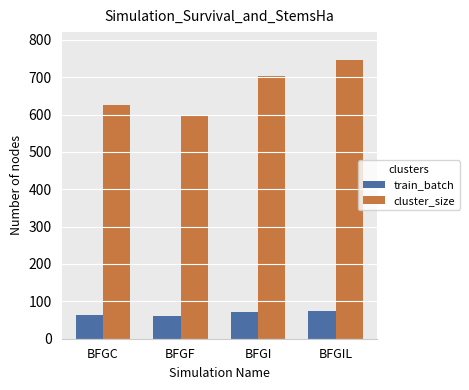

At which label does cluster_size reach its minimum?

BFGF